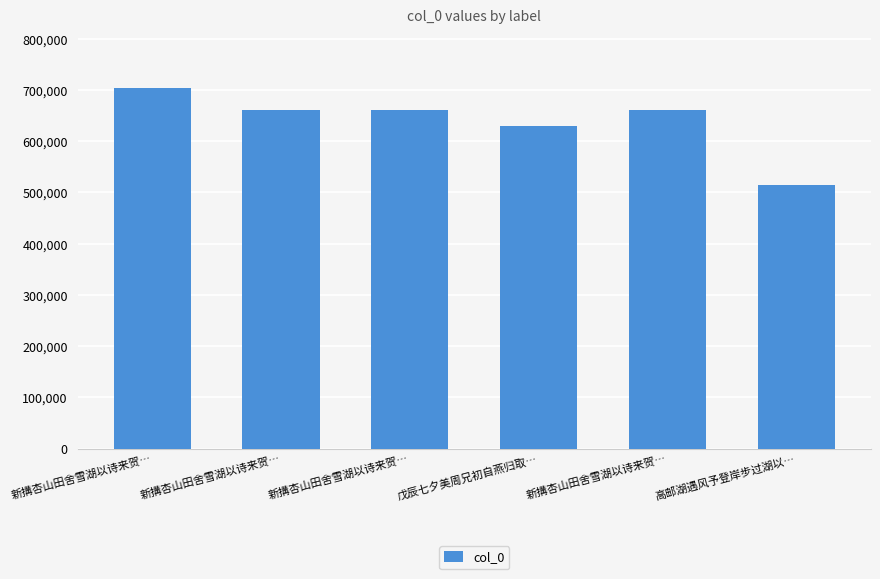

At which label does the data first exceed 660159?

新搆杏山田舍雪湖以诗来贺…